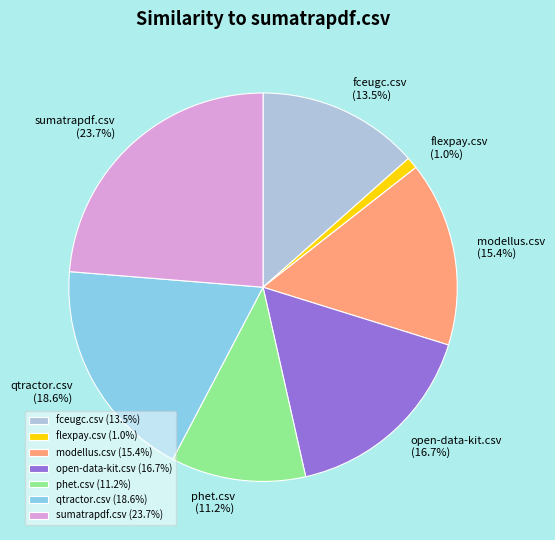

Which has a higher value, fceugc.csv or modellus.csv?

modellus.csv